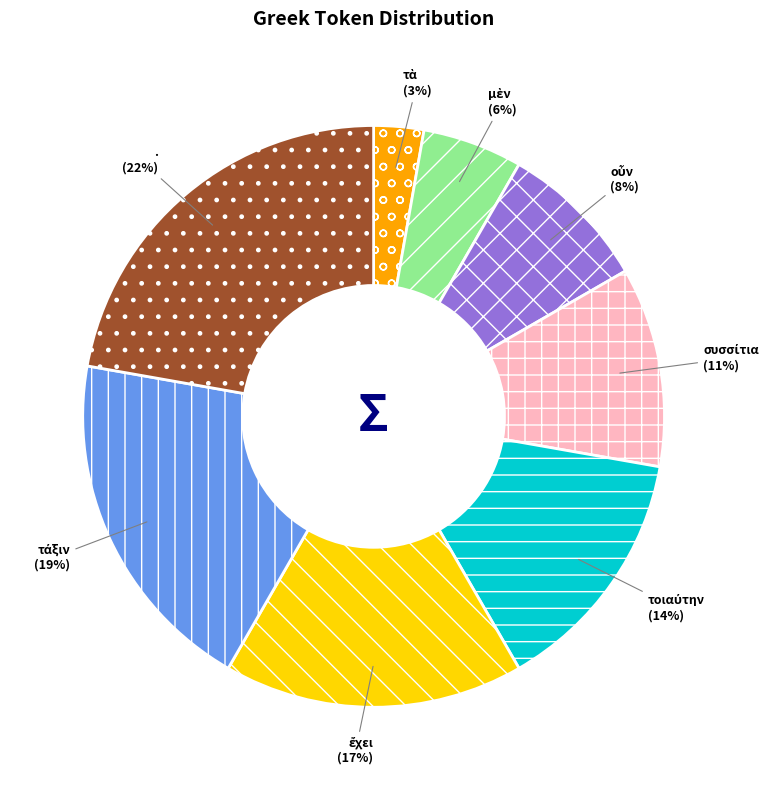

How many slices are in this pie chart?

8